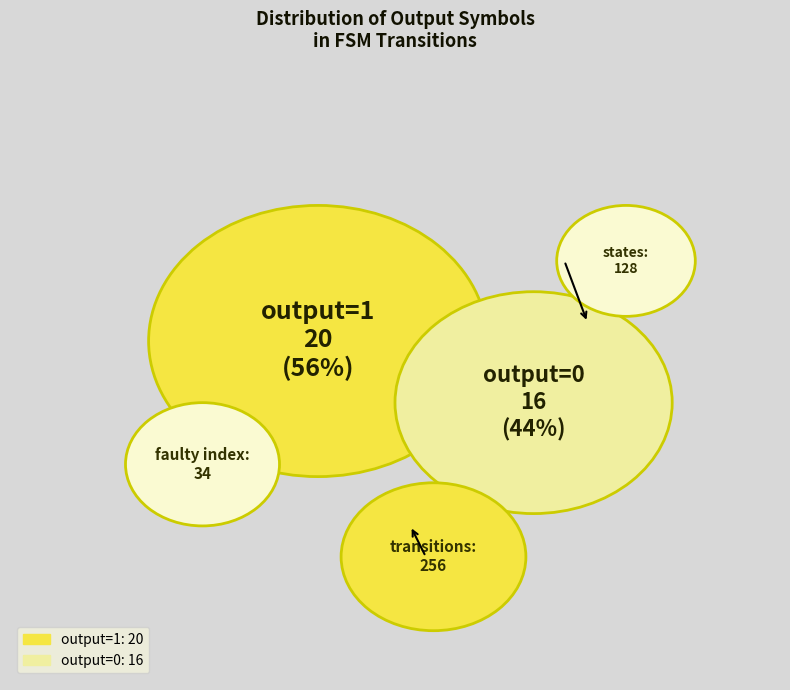

True or false: 34 accounts for 14% of the total.

False